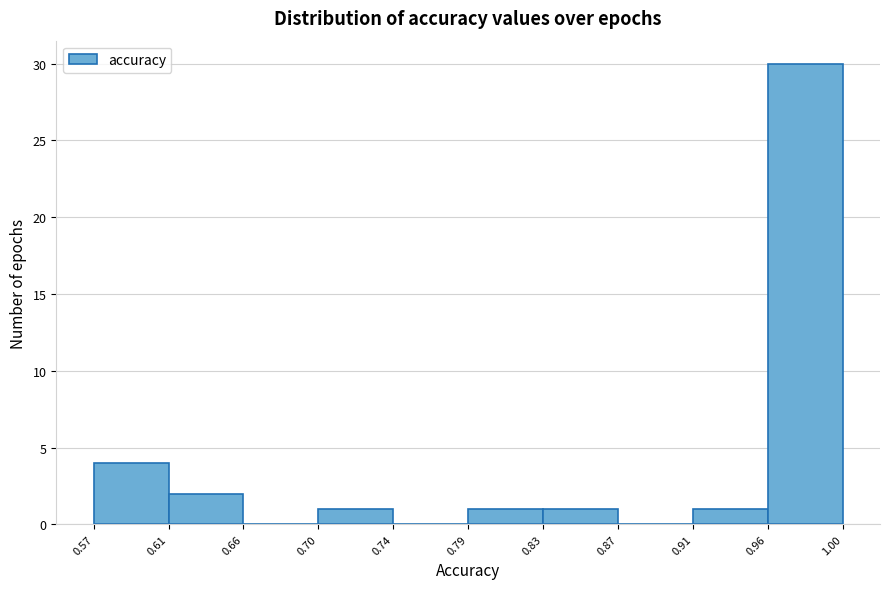

Which range on the x-axis has the tallest bar?

0.96 to 1.00